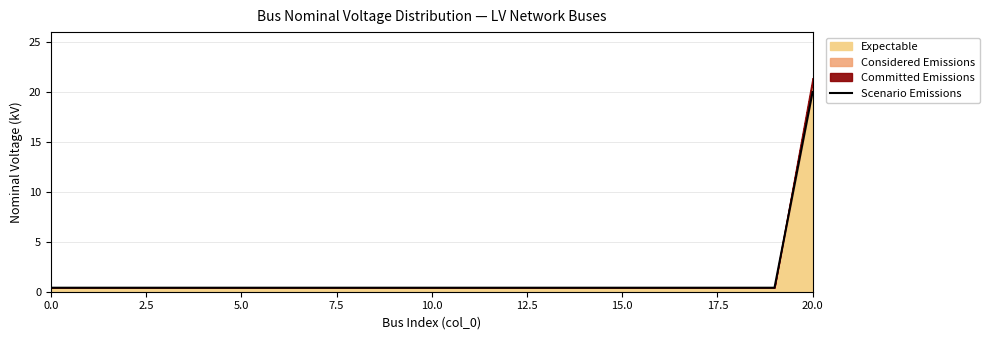

True or false: the data shows 0.4 at 7.5.

True